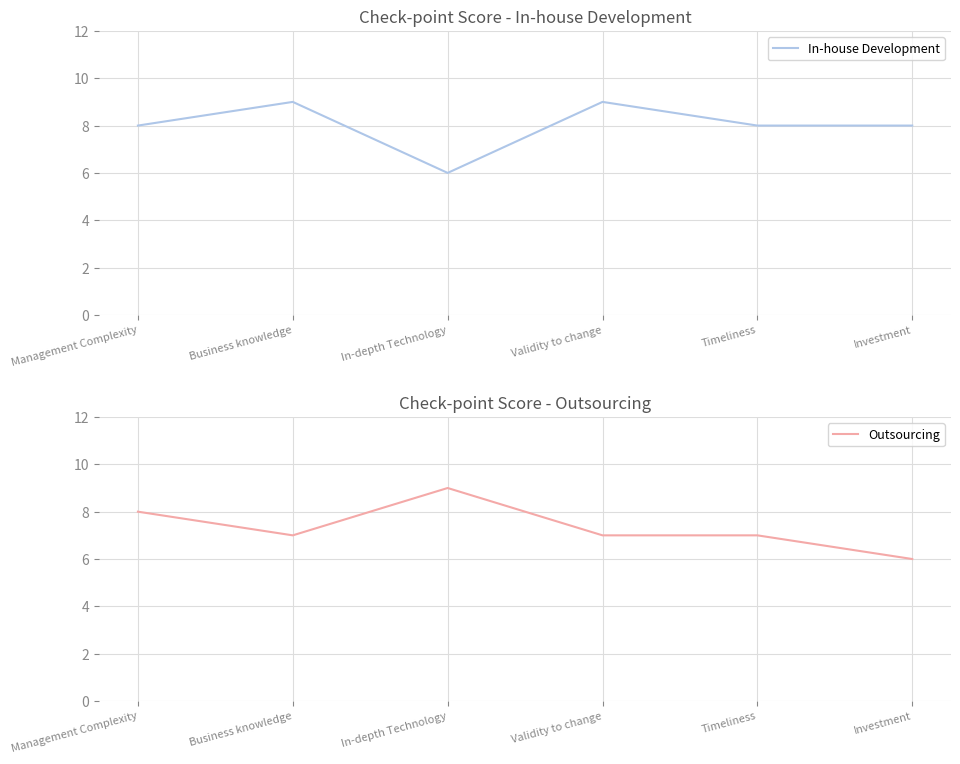

How many times do Outsourcing and In-house Development cross each other?

2